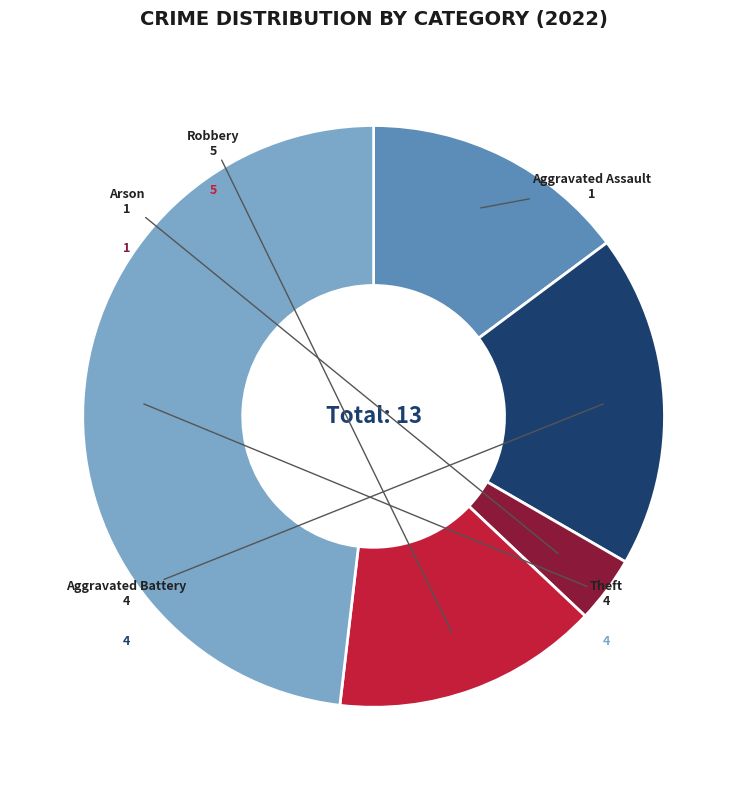

Which slice is the largest?

Theft